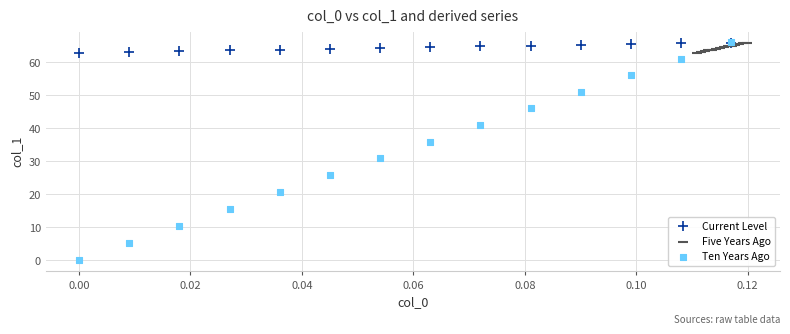

Which series has the largest Y range (max minus min)?

Ten Years Ago